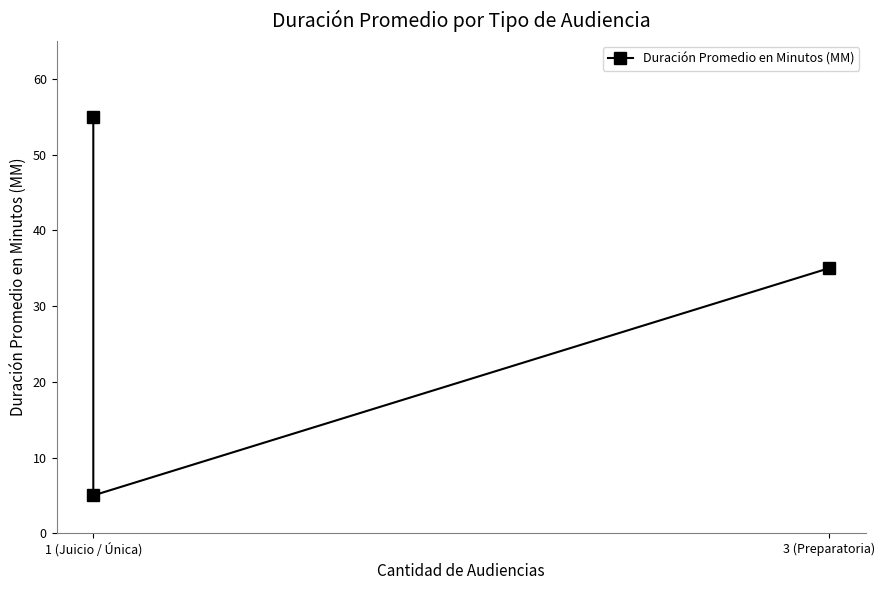

Is this an area chart (filled region under the line)?

No